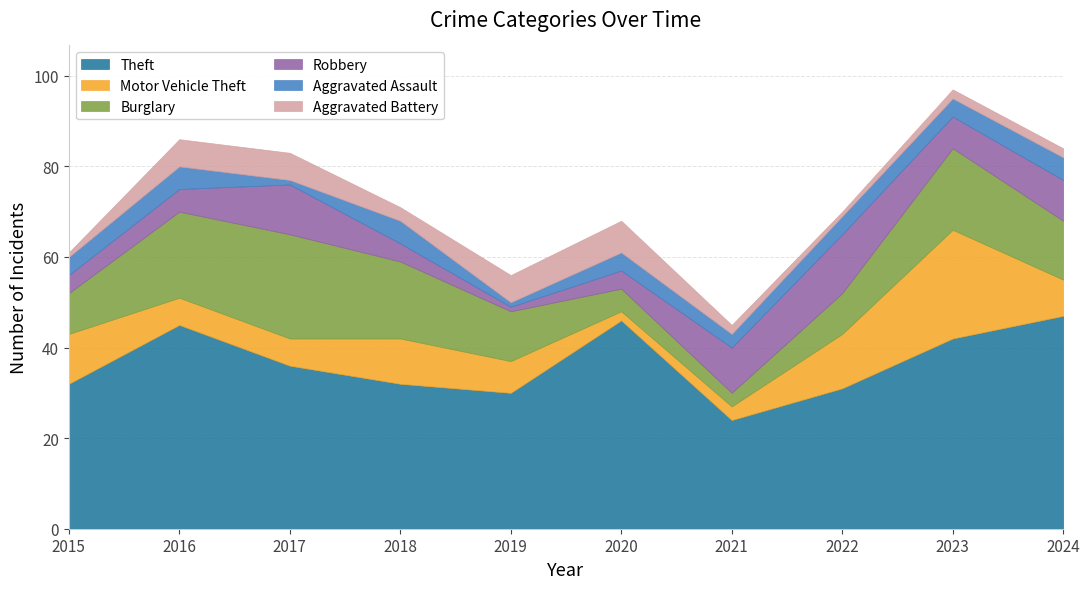

True or false: Aggravated Assault has a value of 1 at 2017.

True